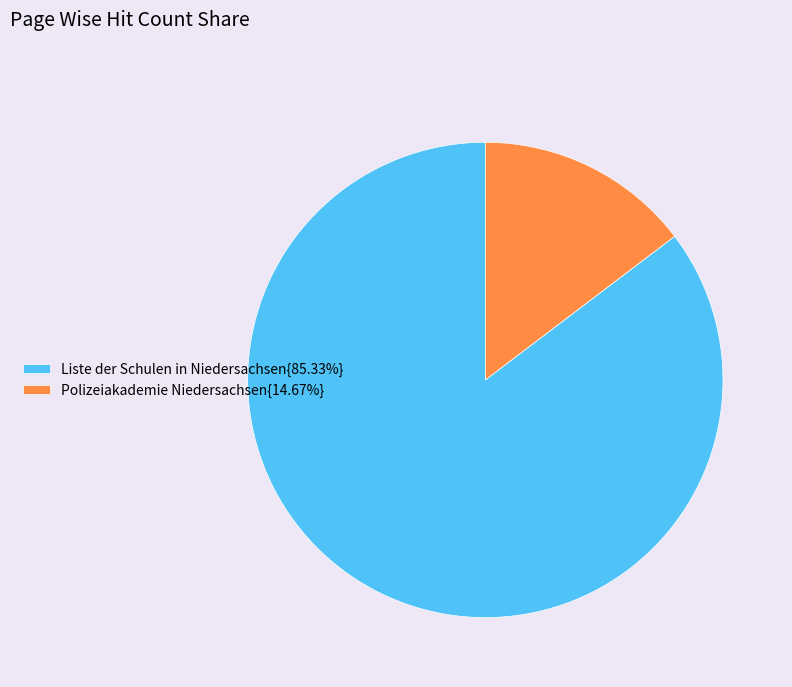

Approximately how many times larger is the value at Liste der Schulen in Niedersachsen{85.33%} compared to Polizeiakademie Niedersachsen{14.67%}?

5.8